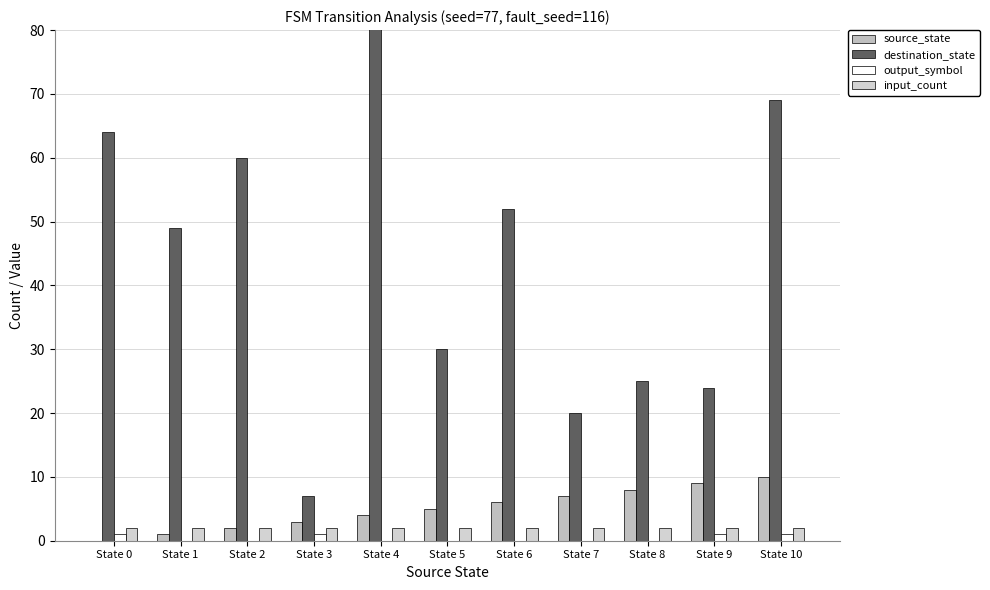

What is the sum of all source_state values?

55